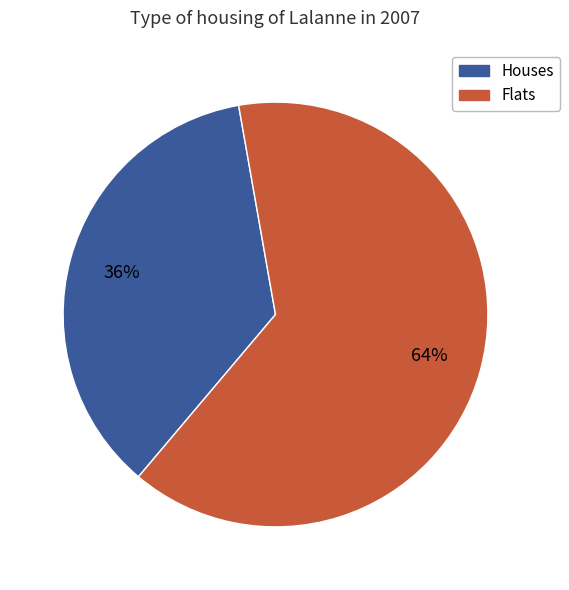

Does any single category account for the majority?

Yes